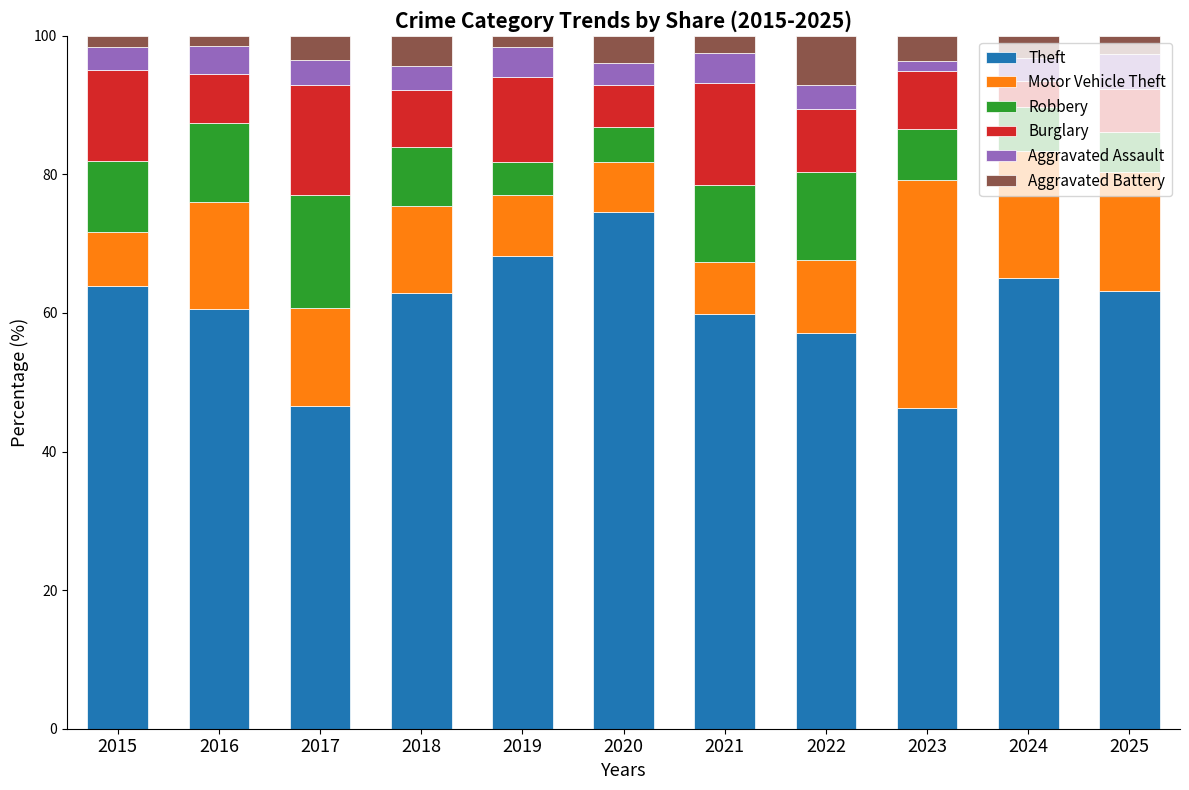

What is the maximum value for Theft?

74.6